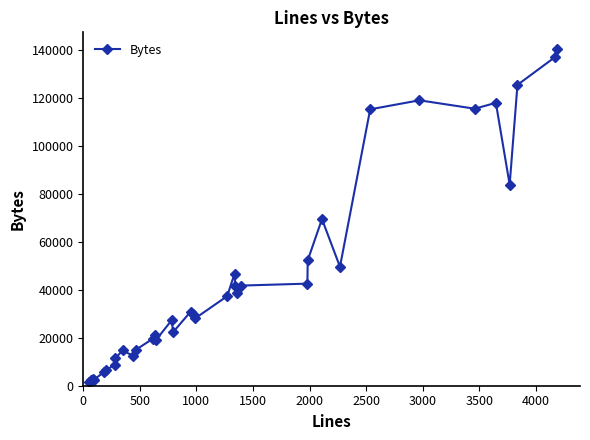

What is the maximum value shown in the chart?

140571